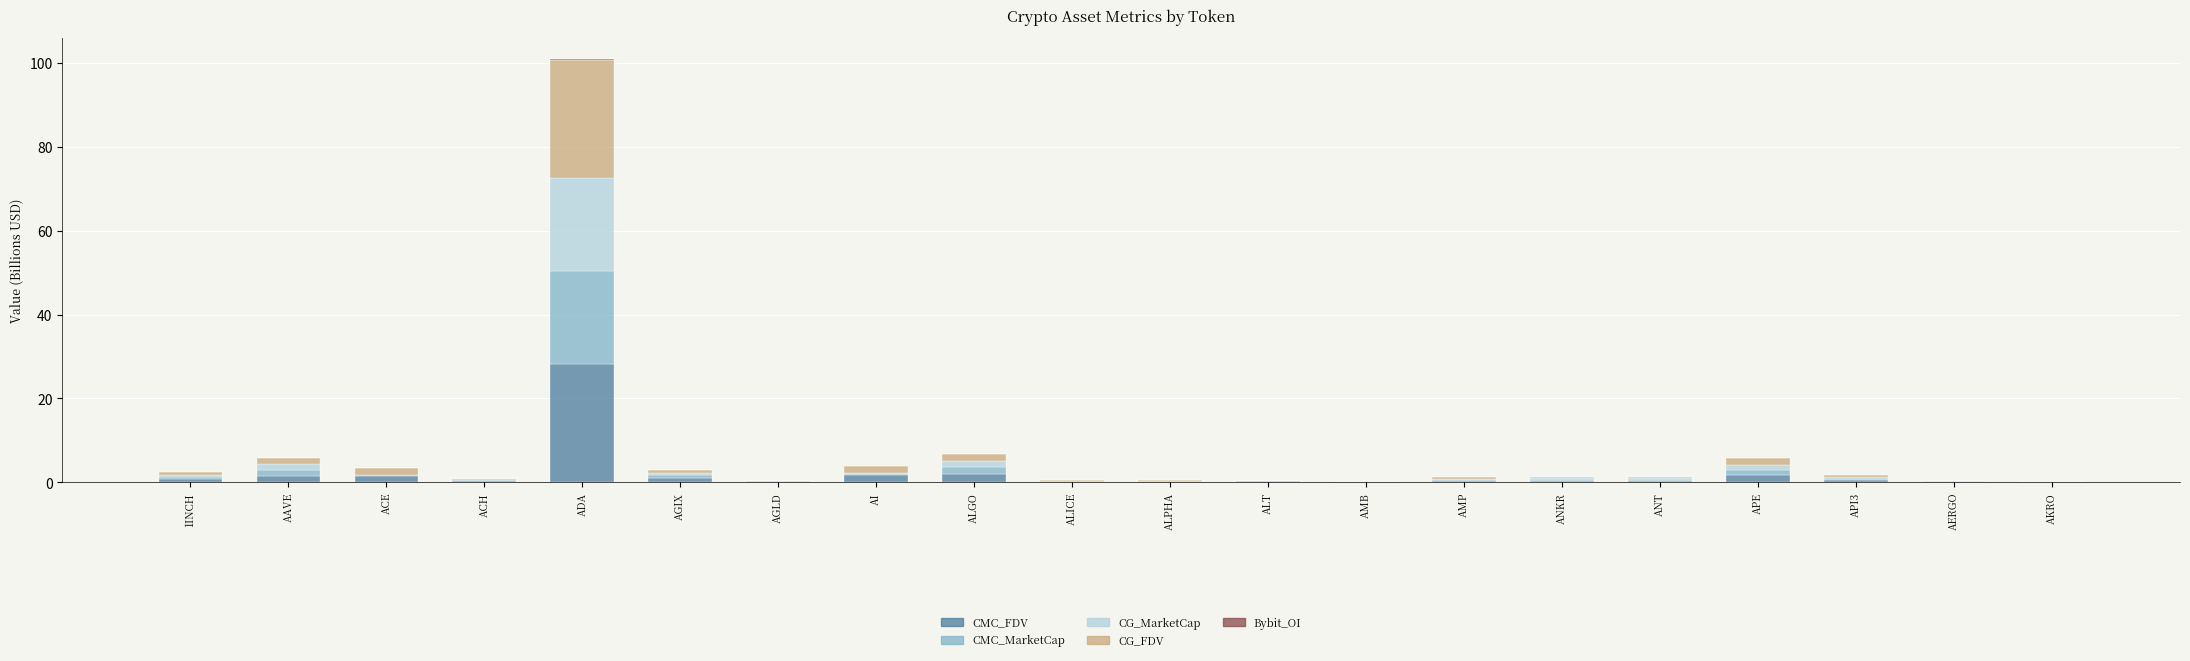

Which category has the highest value in the CMC_FDV series?

ADA